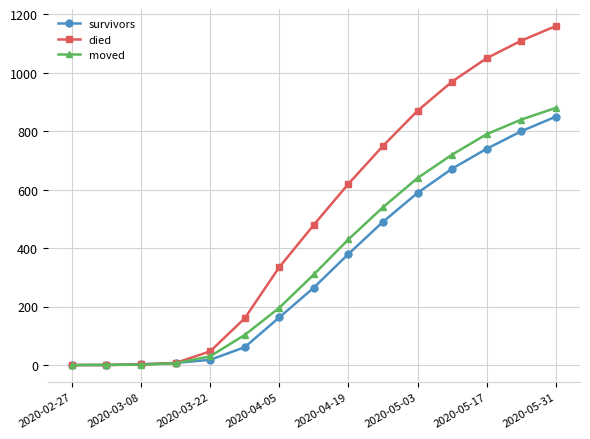

Which series has the largest total across all categories?

died